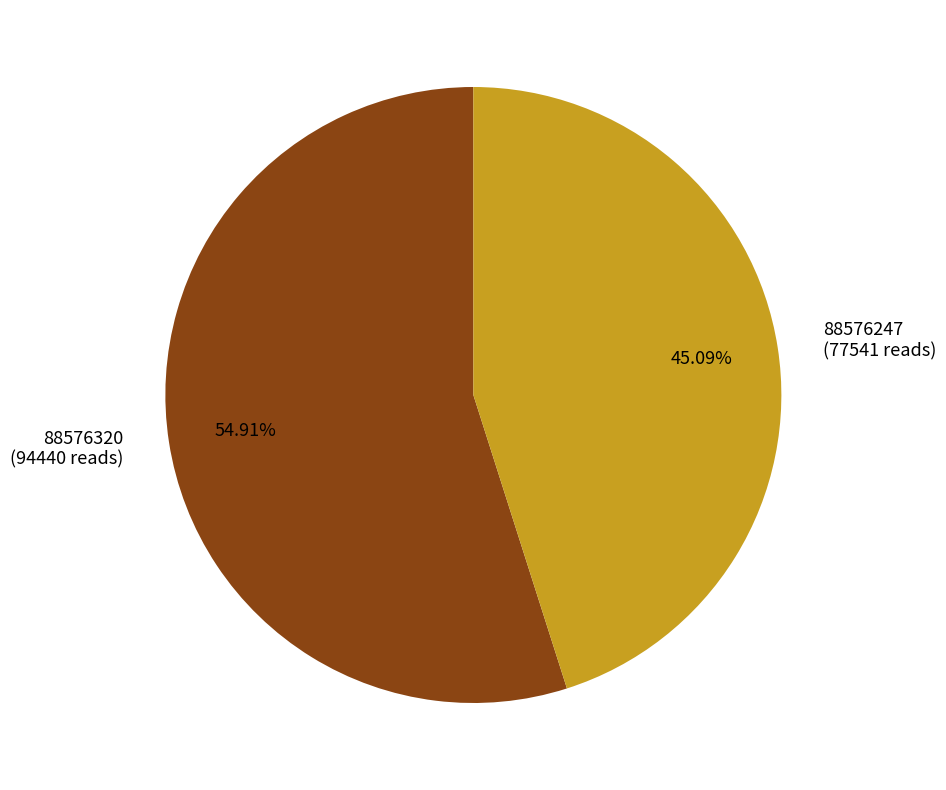

Is it true that 88576320 is 67% of the pie?

False